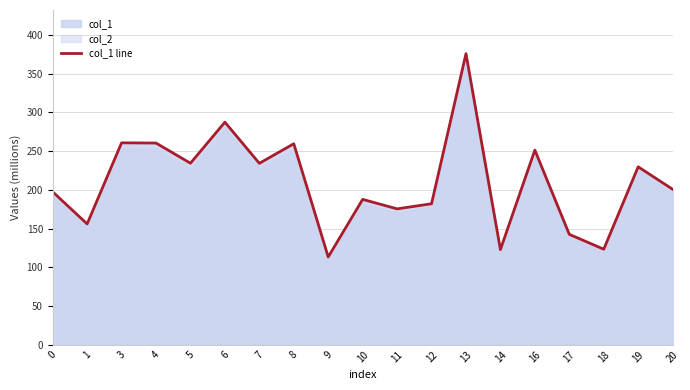

Reading left to right, what are all the values shown in this chart?

197.4	155.9	260.7	260.4	234.3	287.3	234.2	259.5	113.3	187.6	175.4	182.0	375.8	122.8	251.2	142.5	123.3	229.7	200.7